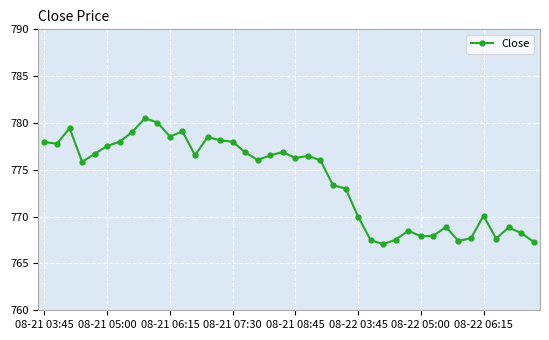

What is the greatest value displayed?

780.5